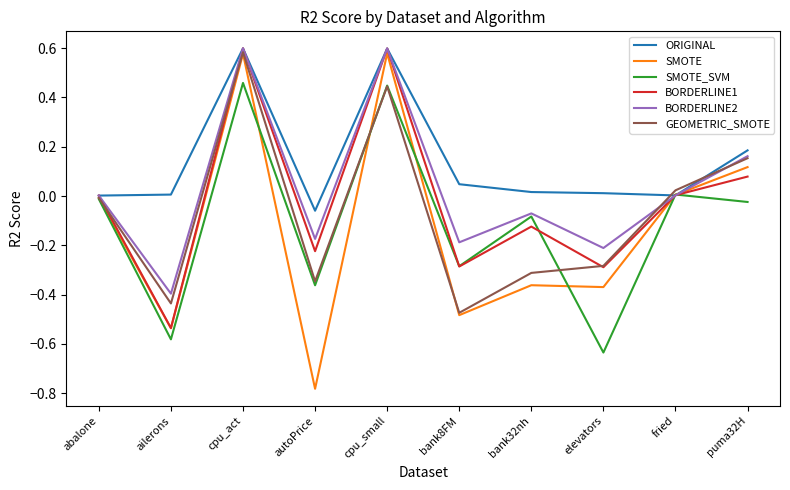

How many series are shown in this chart?

6